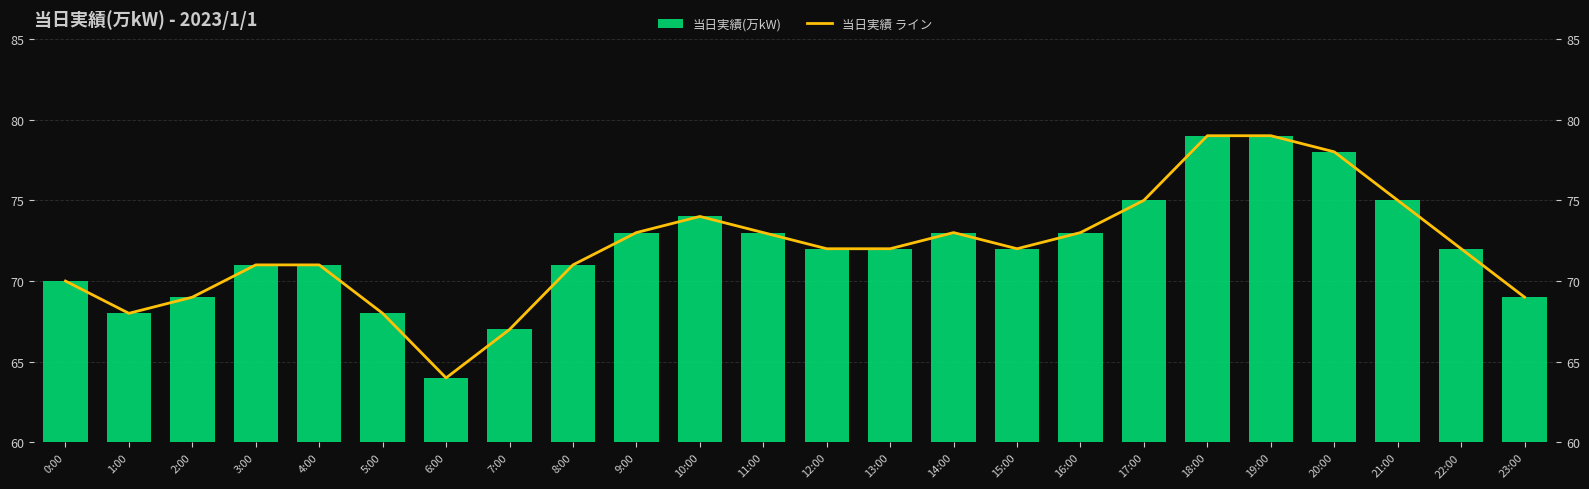

How many data points in 当日実績(万kW) are less than 72?

10